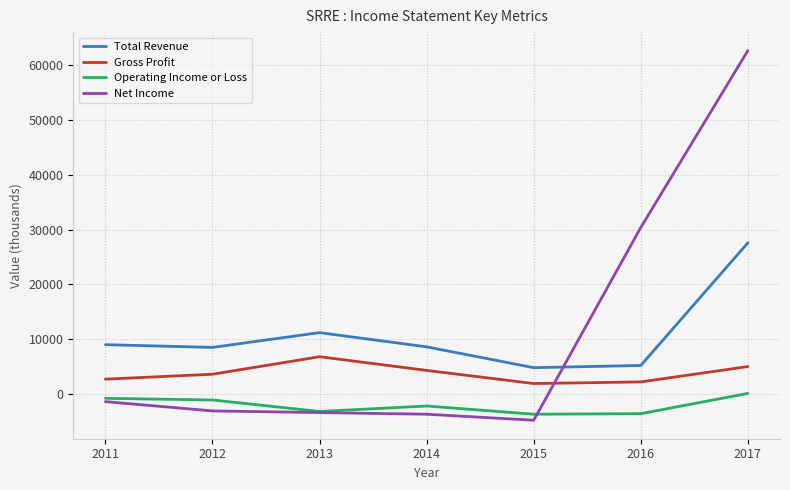

What are all the series names shown in the legend?

Total Revenue, Gross Profit, Operating Income or Loss, Net Income